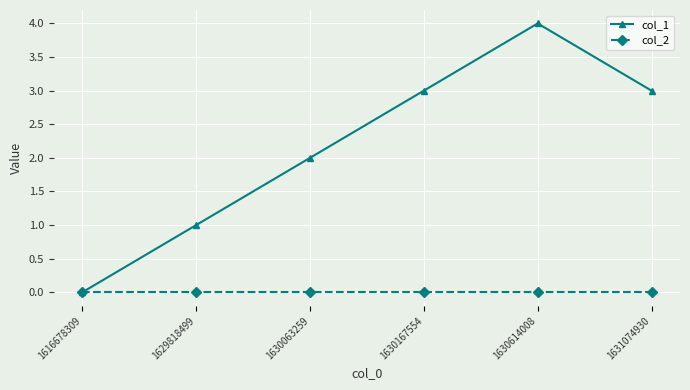

What is the difference between the highest and lowest values at 1629818499?

1